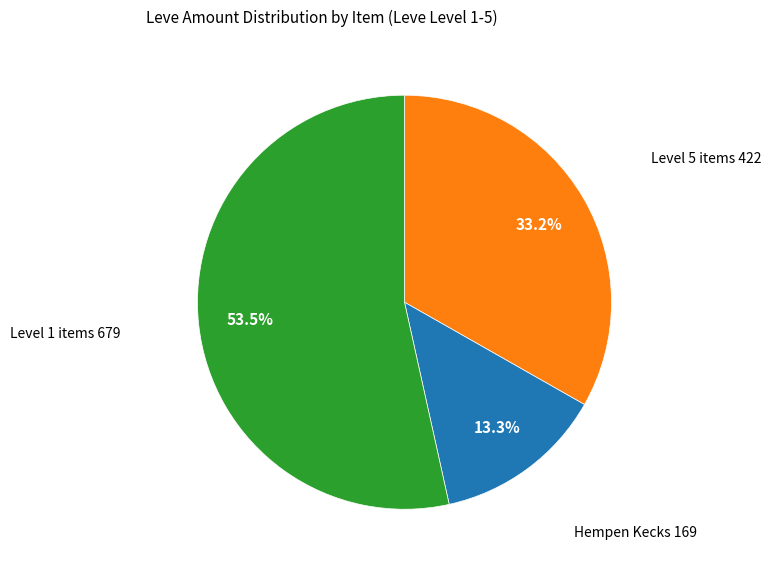

Is there any slice that represents more than half of the pie?

Yes